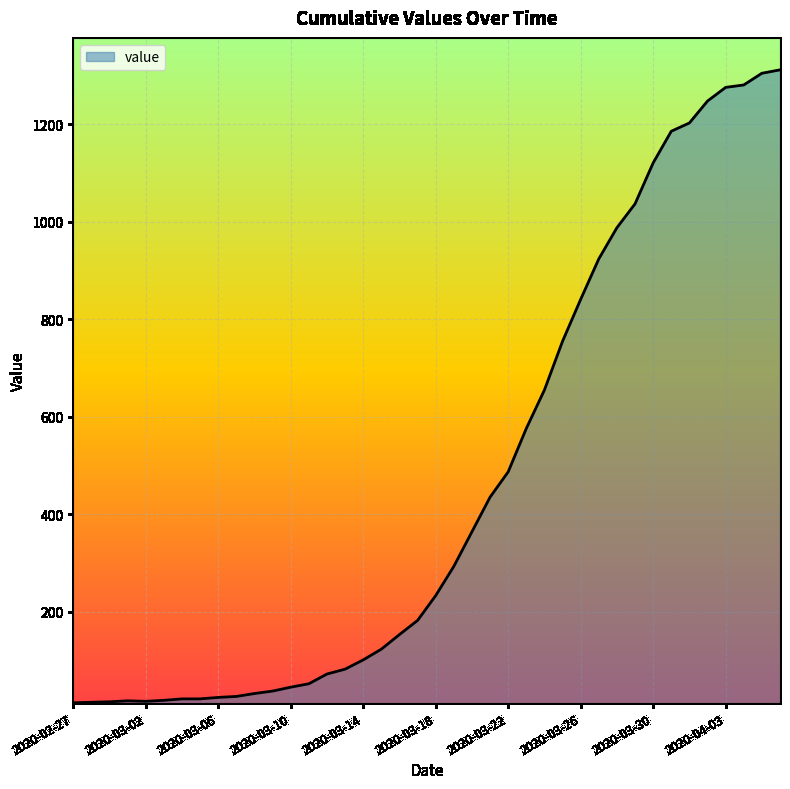

What is the maximum value shown in the chart?

1312